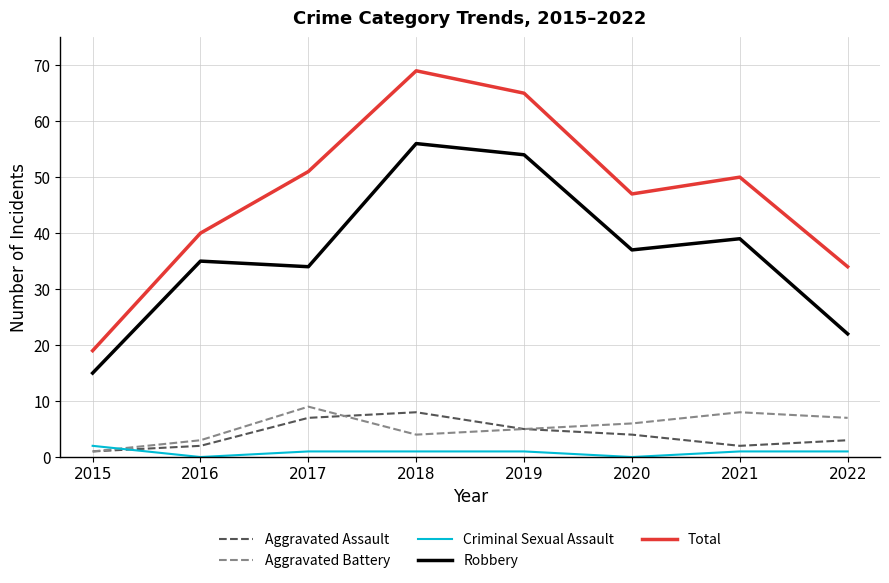

What is the approximate value of Aggravated Battery at 2018?

4